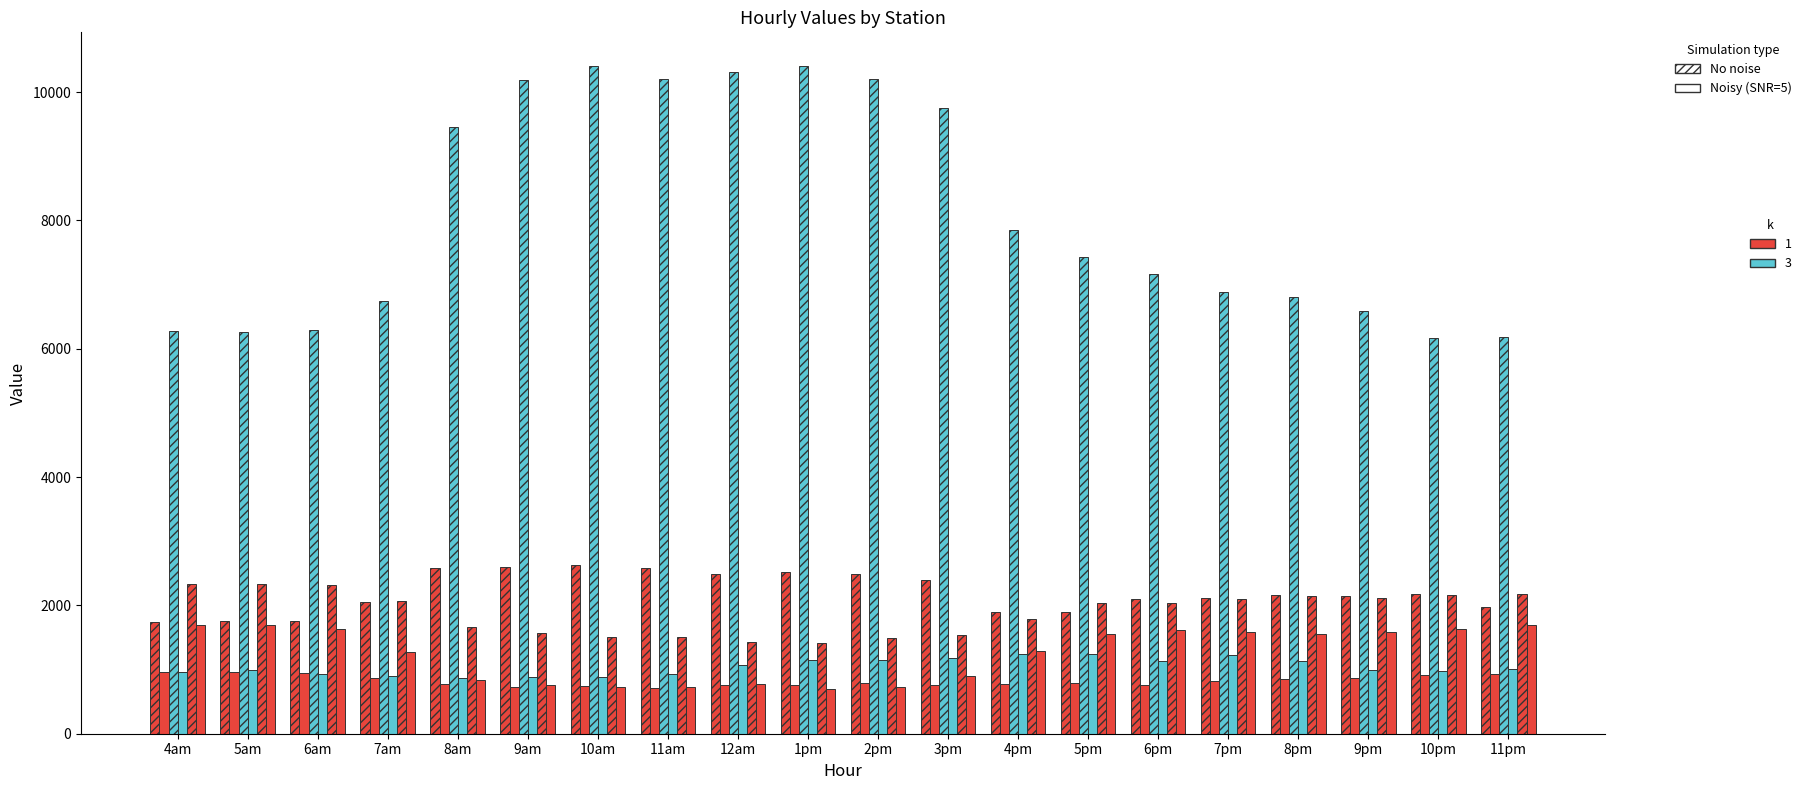

How many categories are shown in the chart?

20